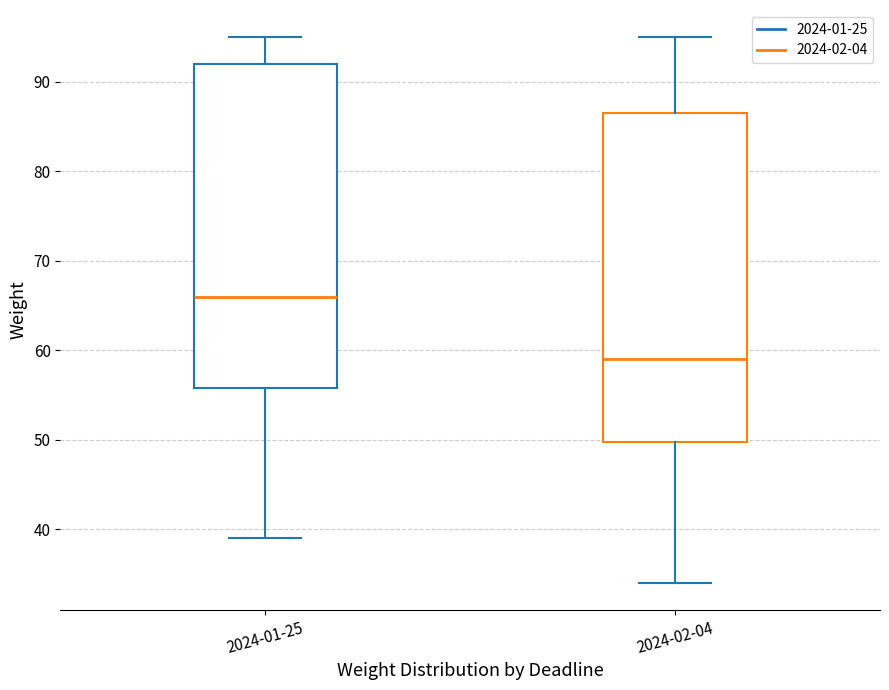

Reading left to right, transcribe this box plot: for each box, give where its median line is, the range the box spans, and where its two whiskers end, as read against the y-axis. The values are not printed on the chart, so give them approximately, as read against the axis.

2024-01-25: median 66, box 56 to 92, whiskers 39 to 95
2024-02-04: median 59, box 50 to 87, whiskers 34 to 95